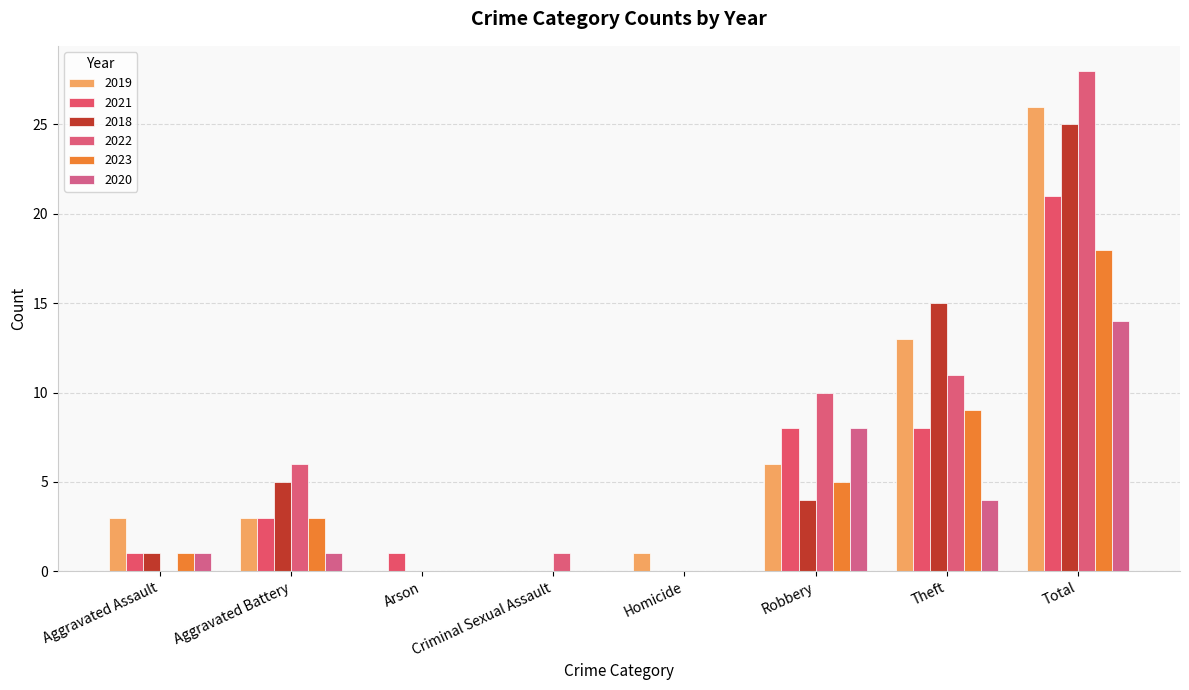

What is the difference between the 2021 values at Aggravated Battery and Aggravated Assault?

2